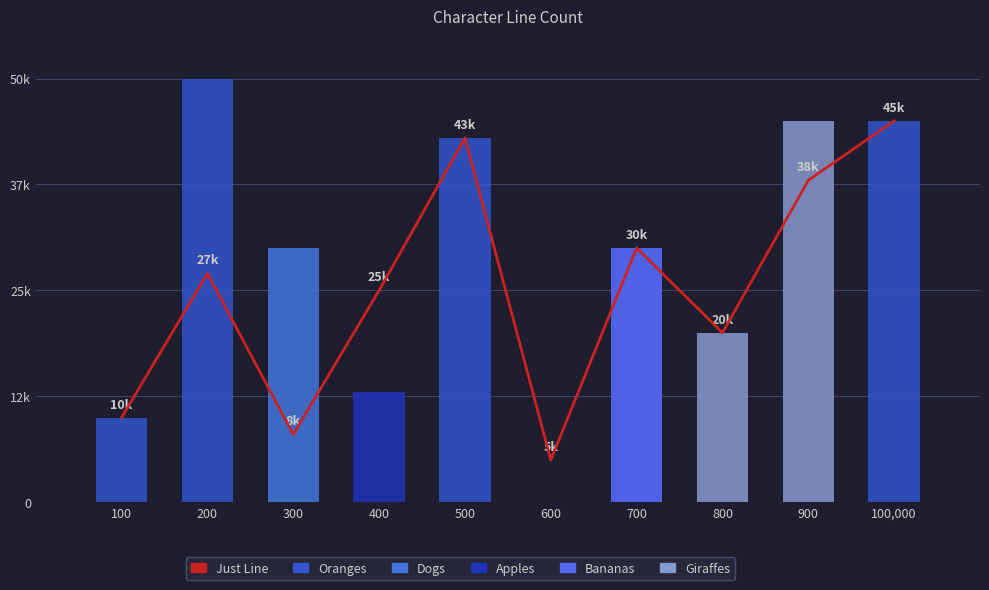

The value of Giraffes at 600 is 0. True or false?

True